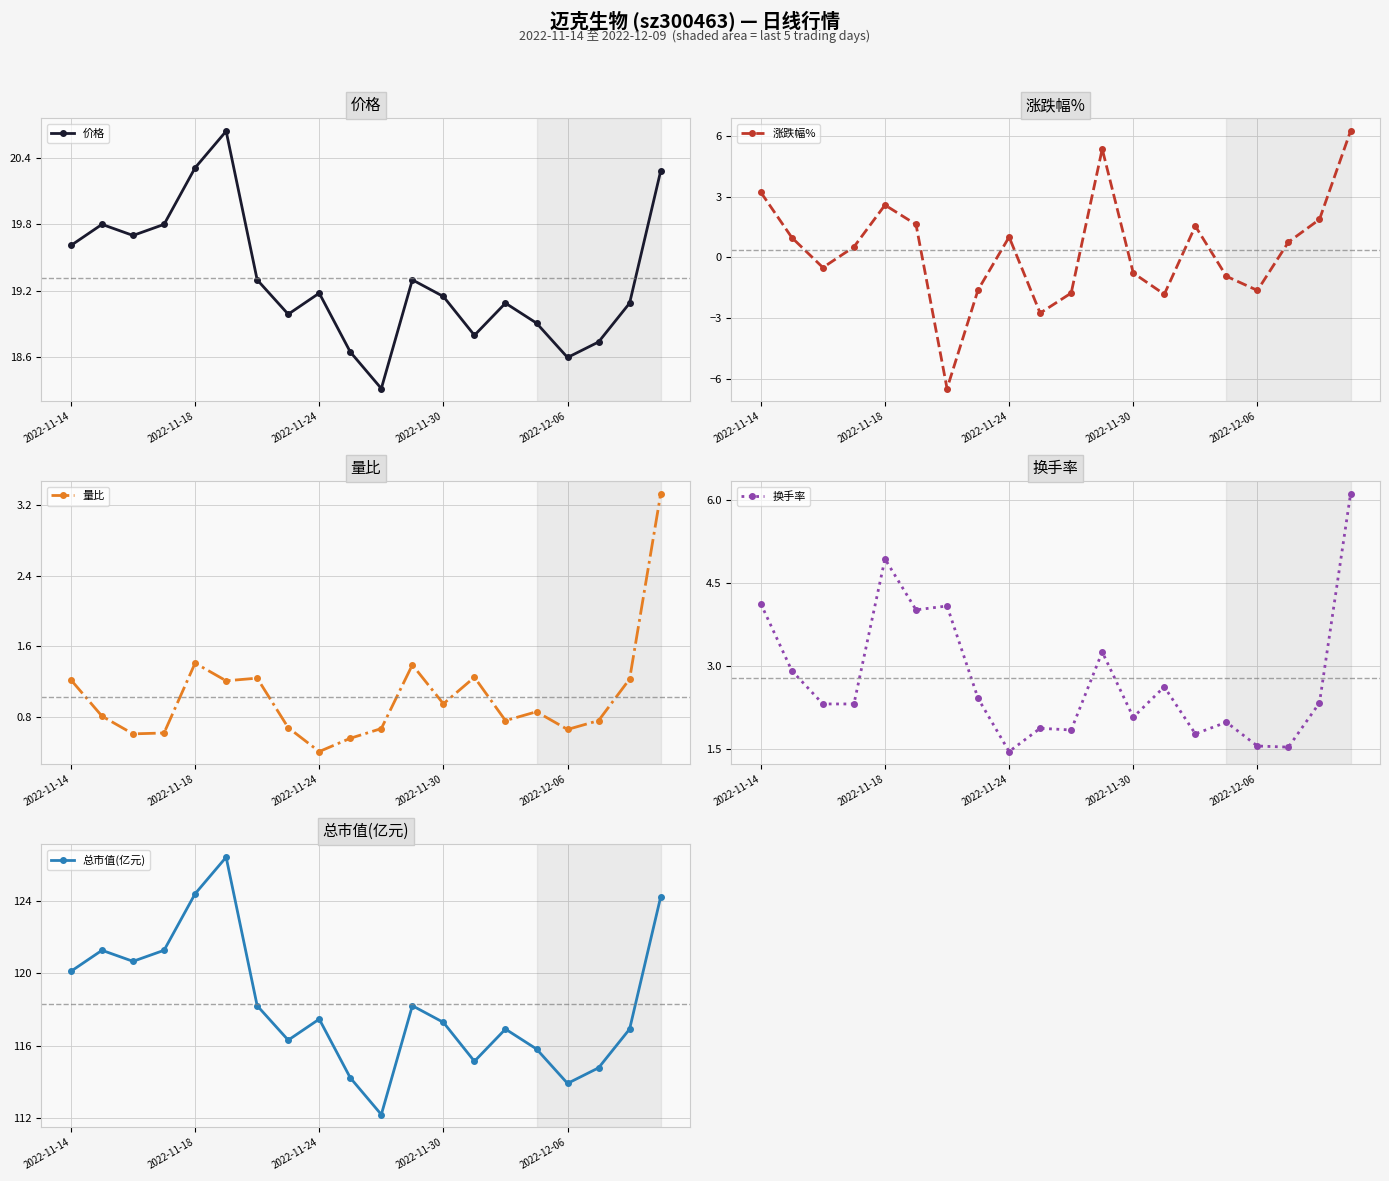

True or false: 涨跌幅% has more than 1 interior local peaks.

True